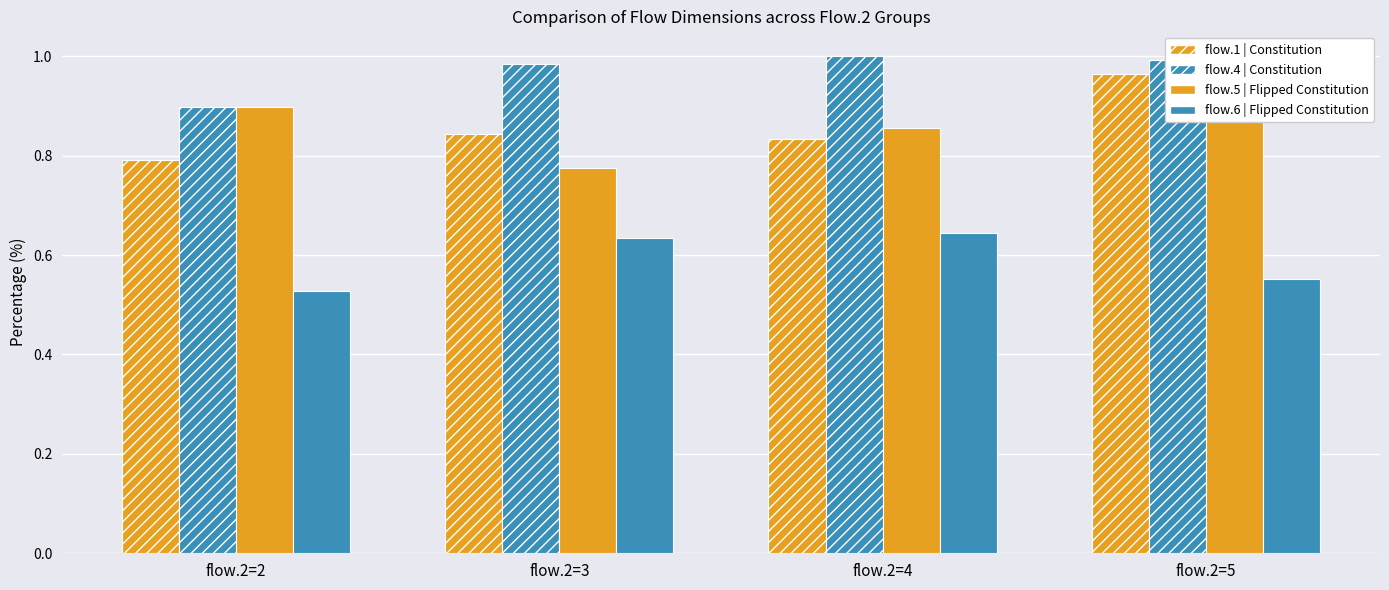

How many categories are shown in the chart?

4